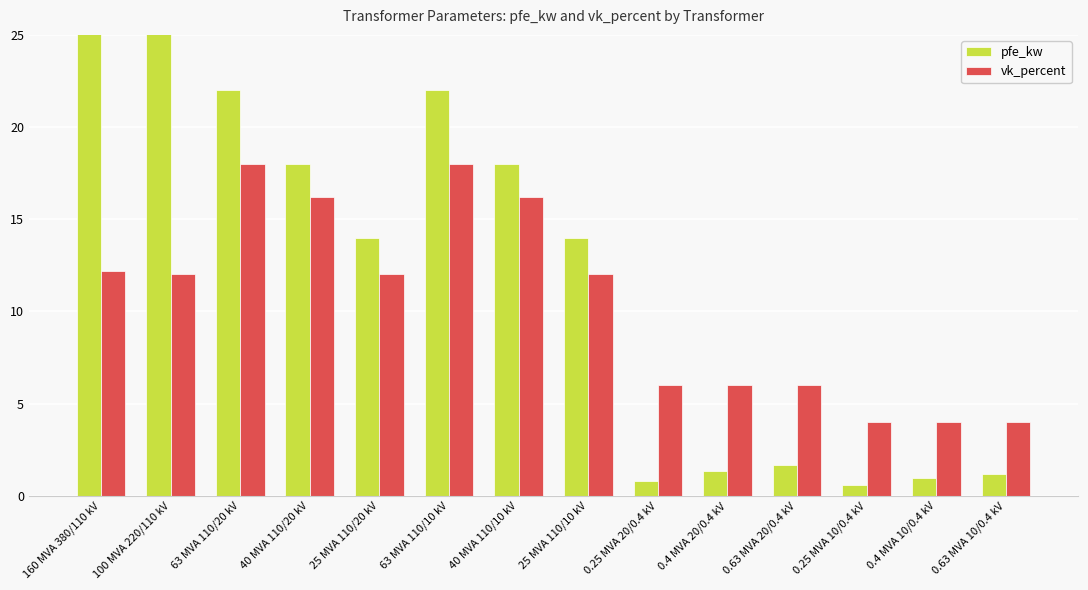

How many groups of bars are there?

14